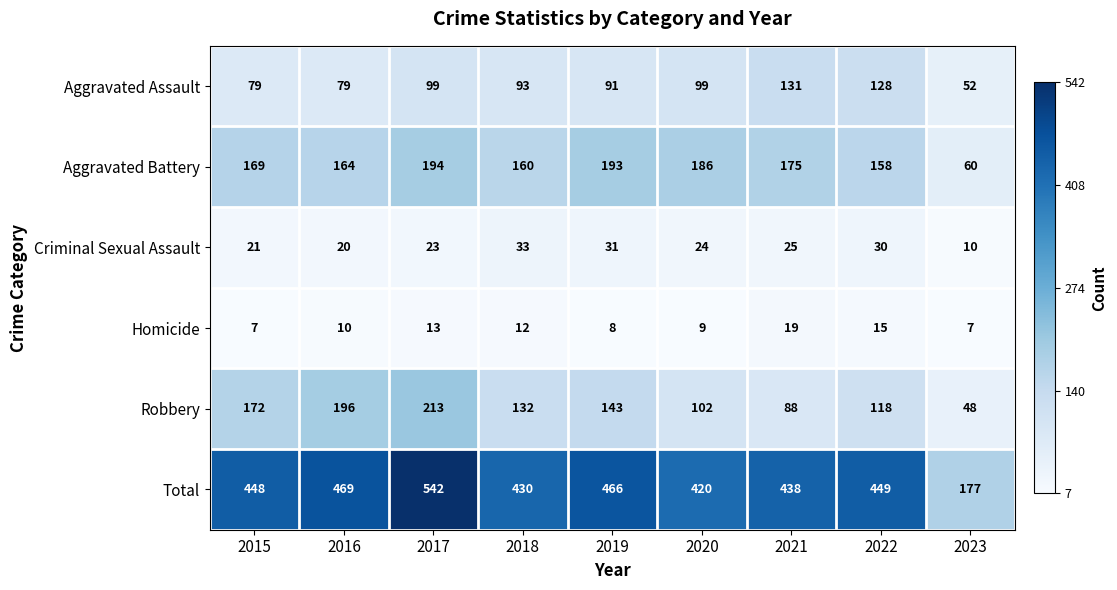

What is the difference between the second highest and minimum values in the Criminal Sexual Assault series?

21